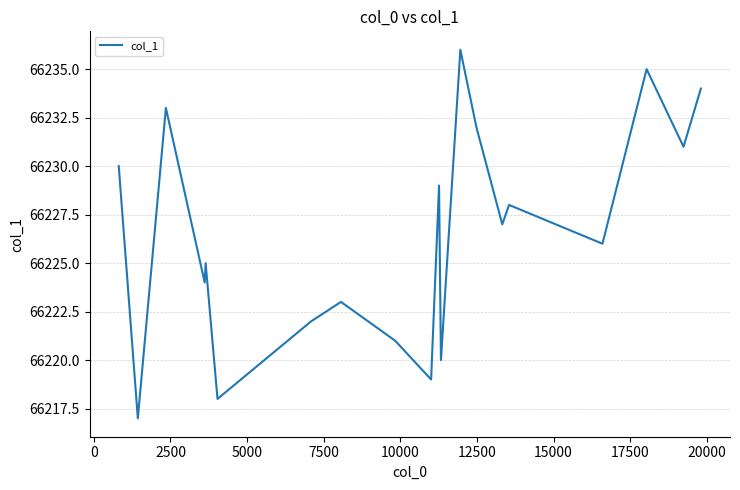

Does the chart display data point markers on the line(s)?

No